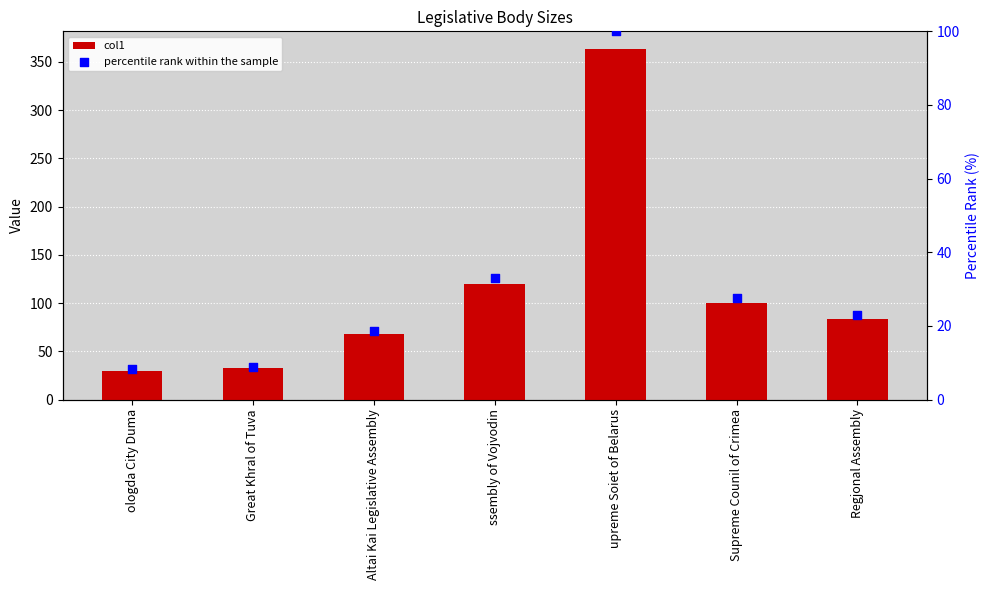

At which category is the sum across all series the highest?

upreme Soiet of Belarus